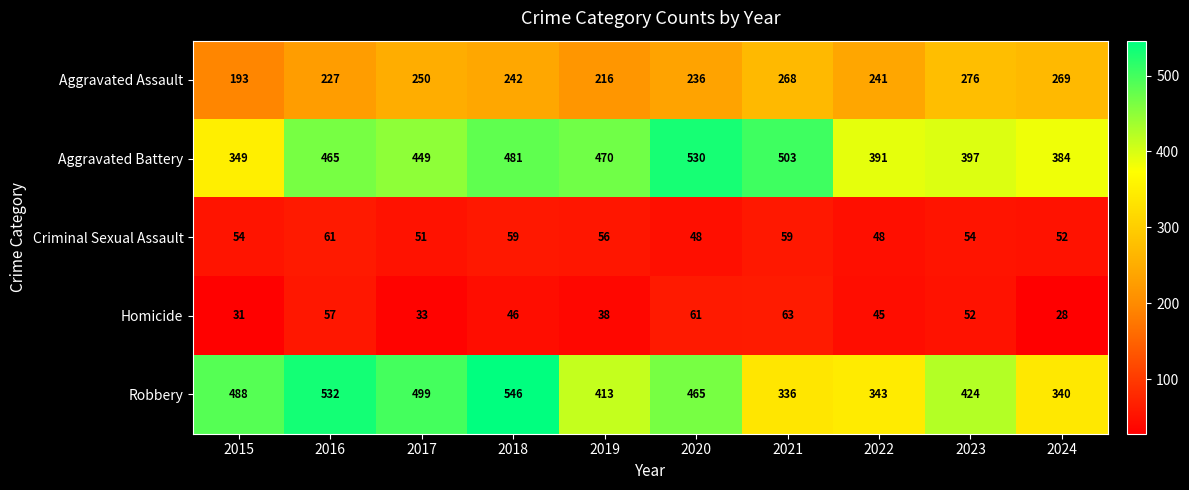

How many categories are shown in the chart?

10